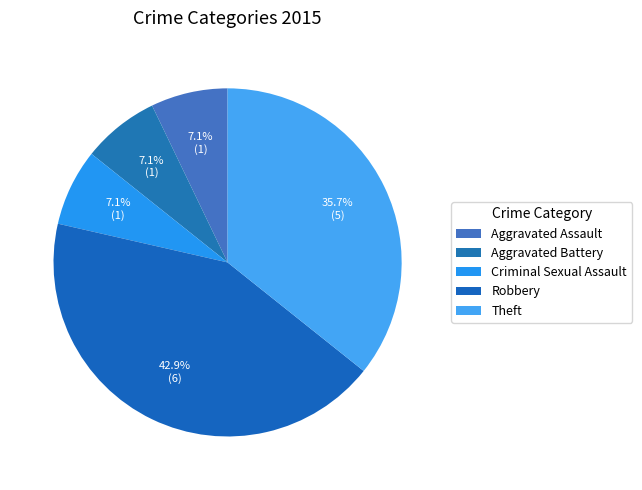

To the nearest percent, what percentage of the pie is Criminal Sexual Assault?

7%